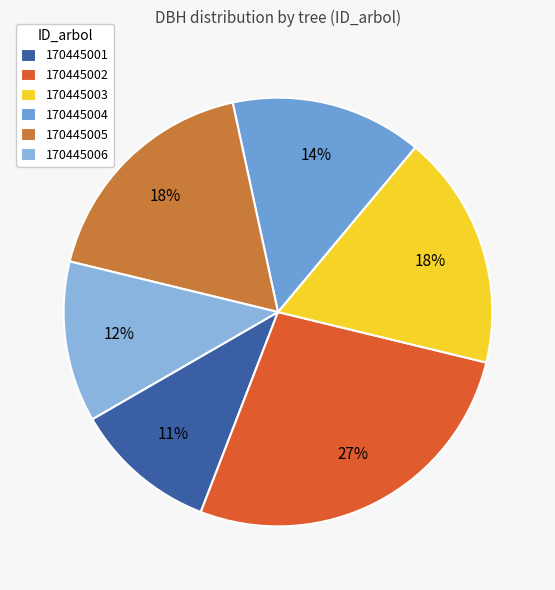

Is it true that 170445005 is 18% of the pie?

True